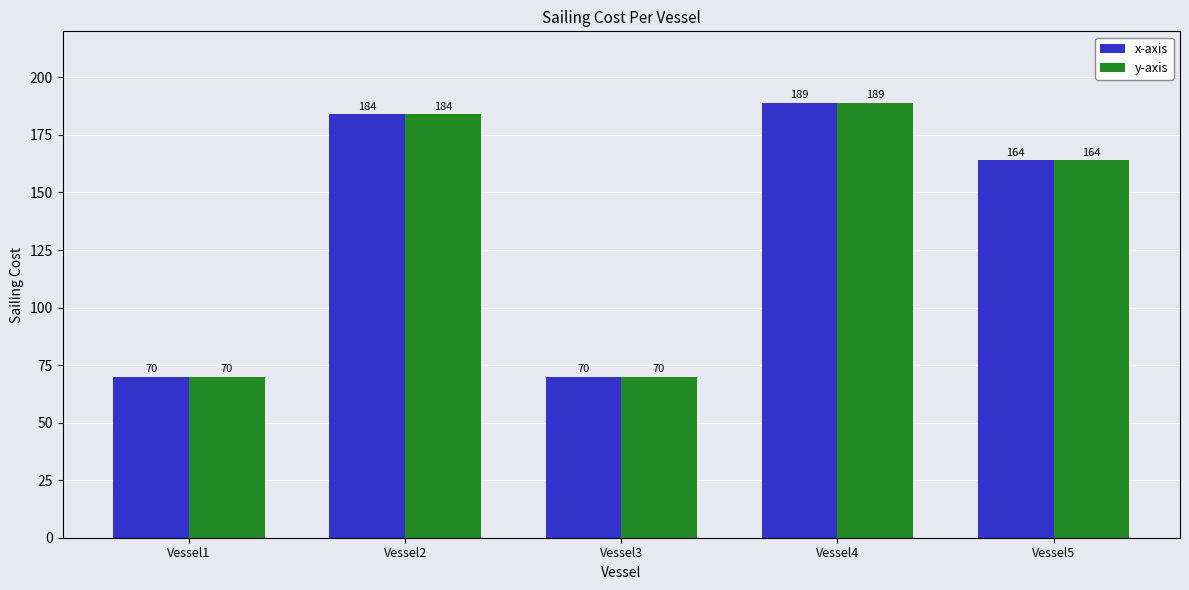

What are all the series names shown in the legend?

x-axis, y-axis